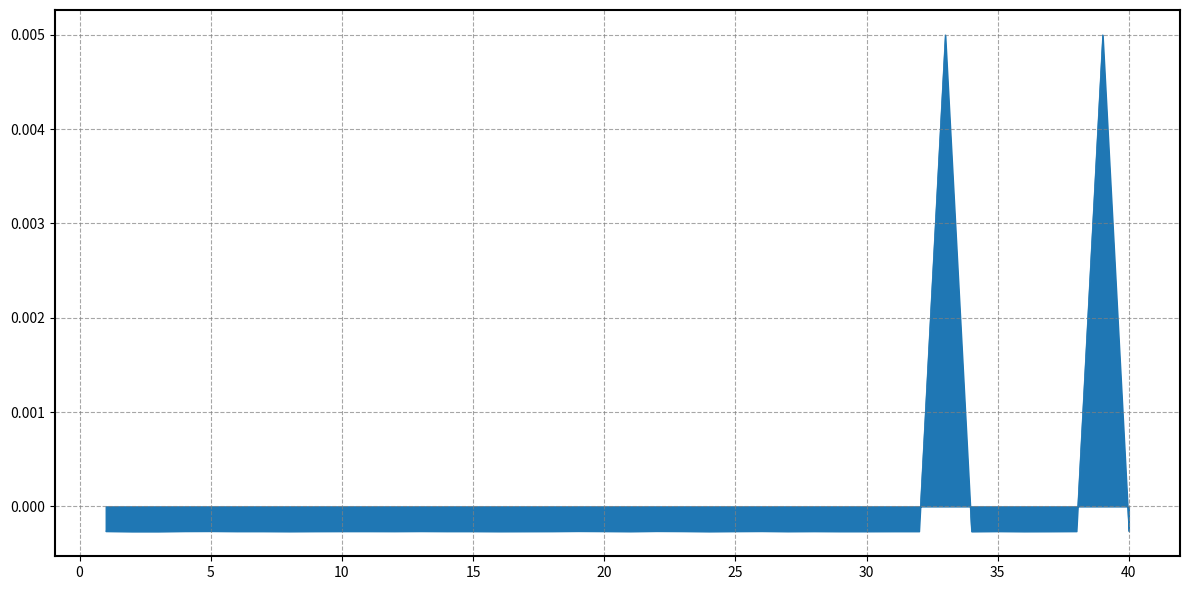

Rank the categories by value from lowest to highest.

2, 3, 24, 34, 36, 8, 16, 21, 27, 29, 30, 37, 17, 31, 32, 6, 7, 9, 12, 14, 15, 18, 25, 28, 35, 38, 10, 11, 20, 23, 1, 4, 13, 40, 26, 5, 19, 22, 33, 39